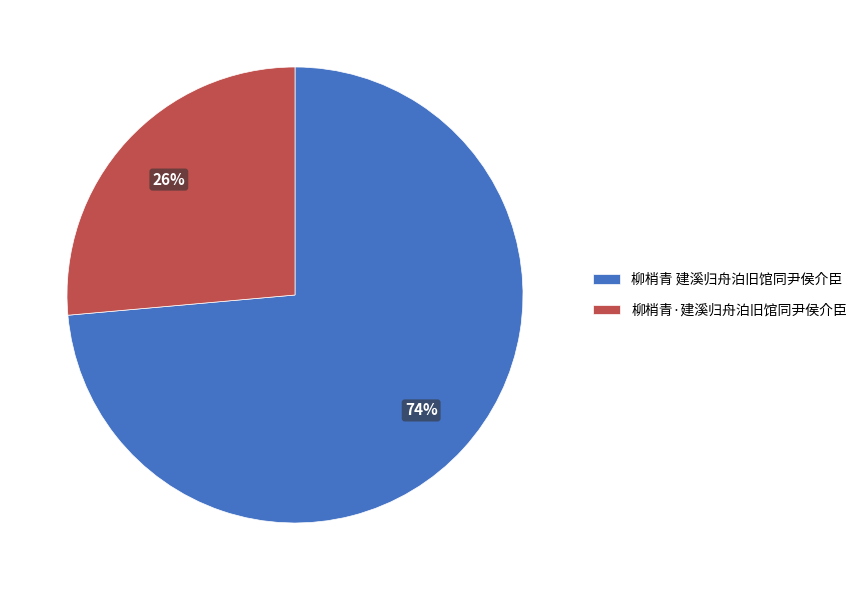

To the nearest percent, what portion does 柳梢青 建溪归舟泊旧馆同尹侯介臣 represent?

74%